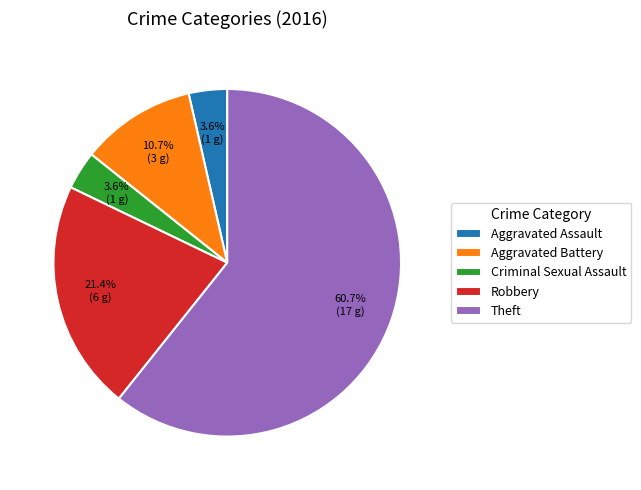

Combined, do Aggravated Battery and Aggravated Assault account for over 50%?

No